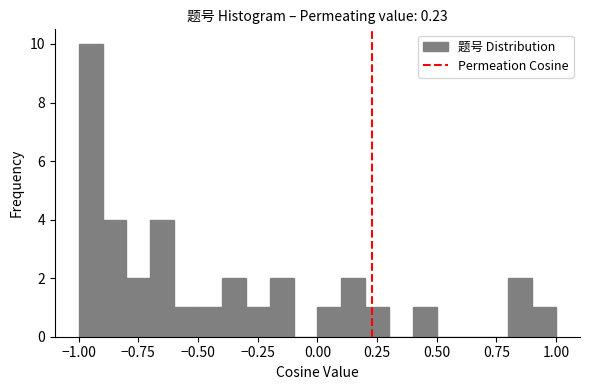

Around what value on the x-axis is the tallest bar? Give the approximate position of its centre, as read against the axis.

-0.95